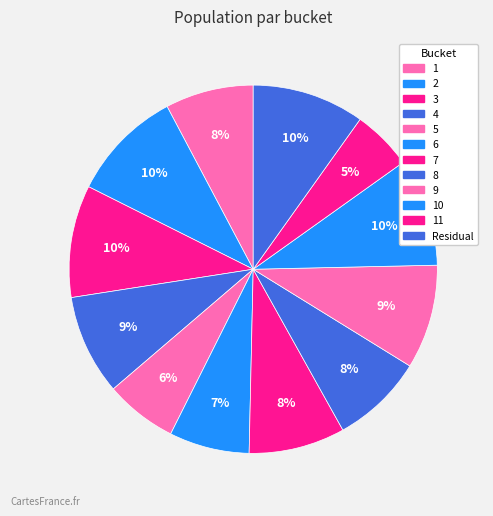

How many segments does this pie chart have?

12